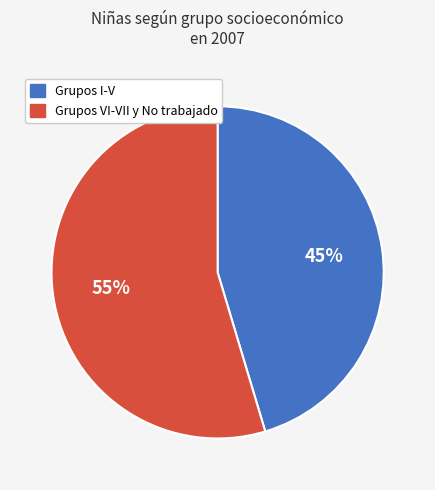

To the nearest percent, what is the average slice percentage?

50%